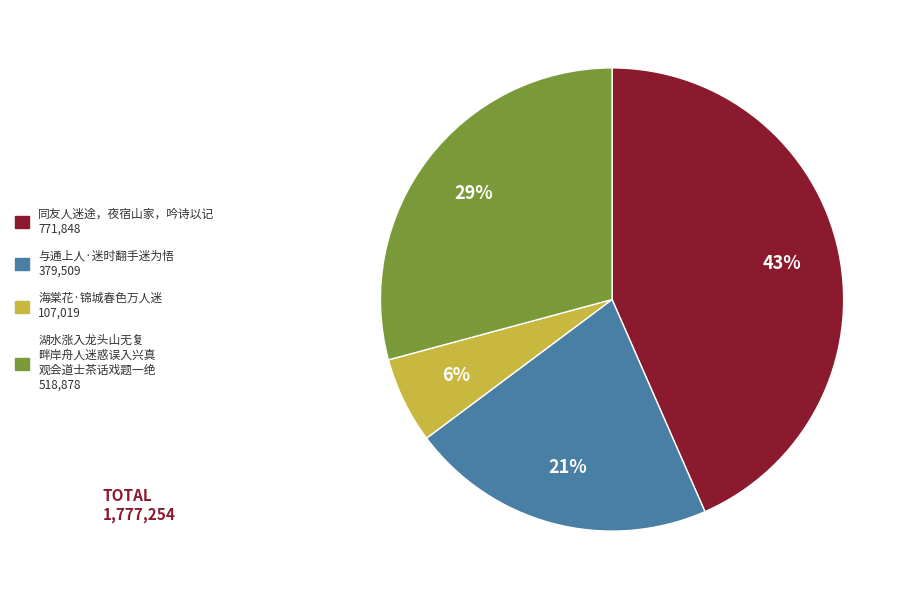

Rank the categories by value from highest to lowest.

同友人迷途，夜宿山家，吟诗以记 771,848, 湖水涨入龙头山无复 畔岸舟人迷惑误入兴真 观会道士茶话戏题一绝 518,878, 与通上人·迷时翻手迷为悟 379,509, 海棠花·锦城春色万人迷 107,019